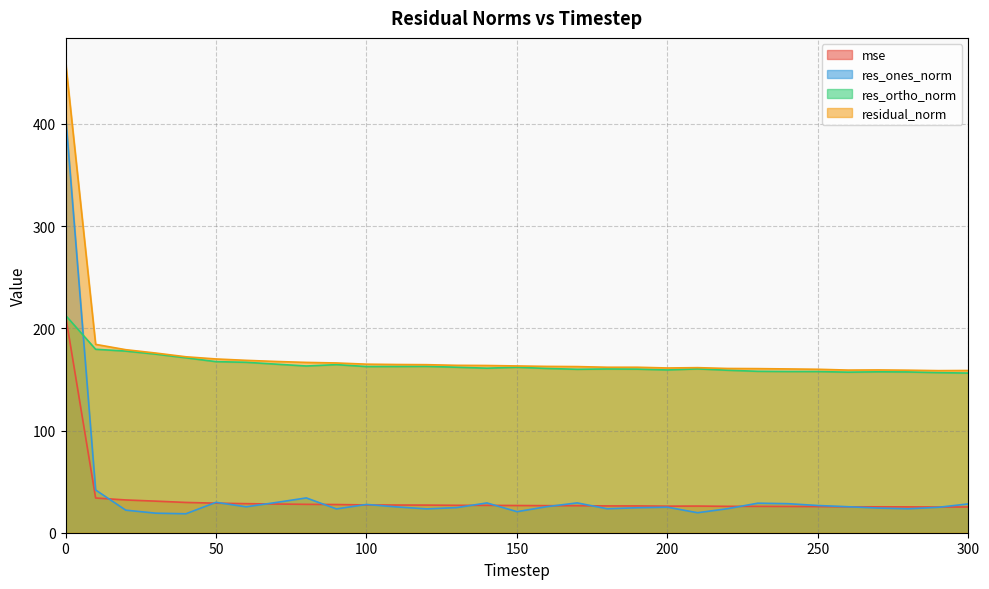

What is the sum of the res_ortho_norm values at 100 and 130?

324.5